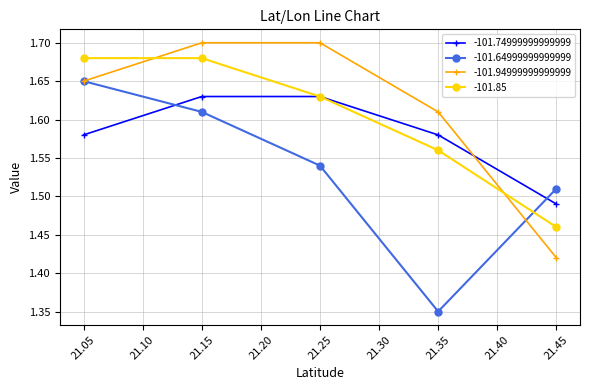

How many data points does each series have?

5